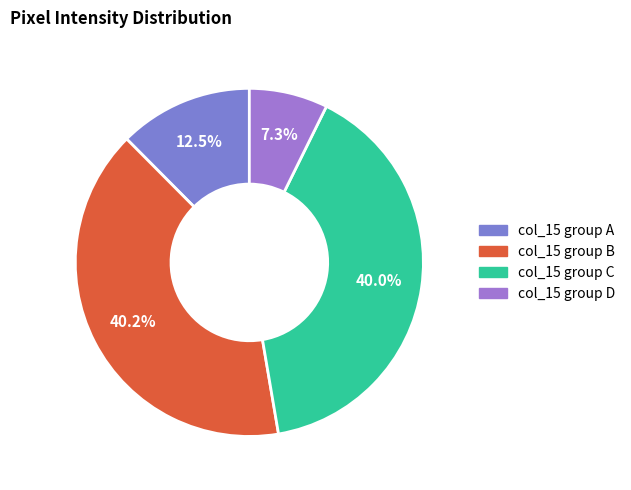

Does any single category account for the majority?

No